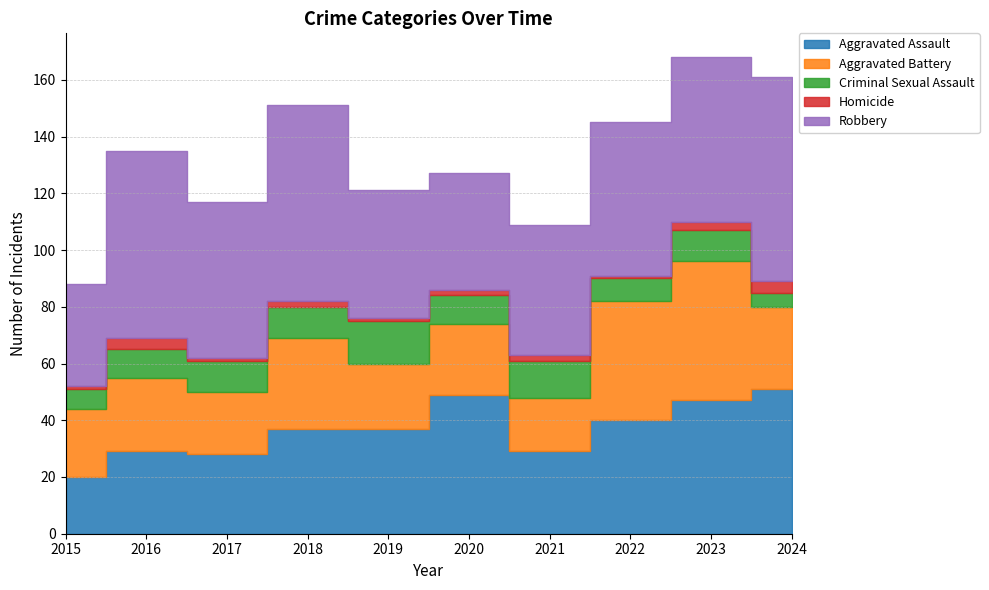

List the series in order of their peak value, lowest first.

Homicide, Criminal Sexual Assault, Aggravated Battery, Aggravated Assault, Robbery